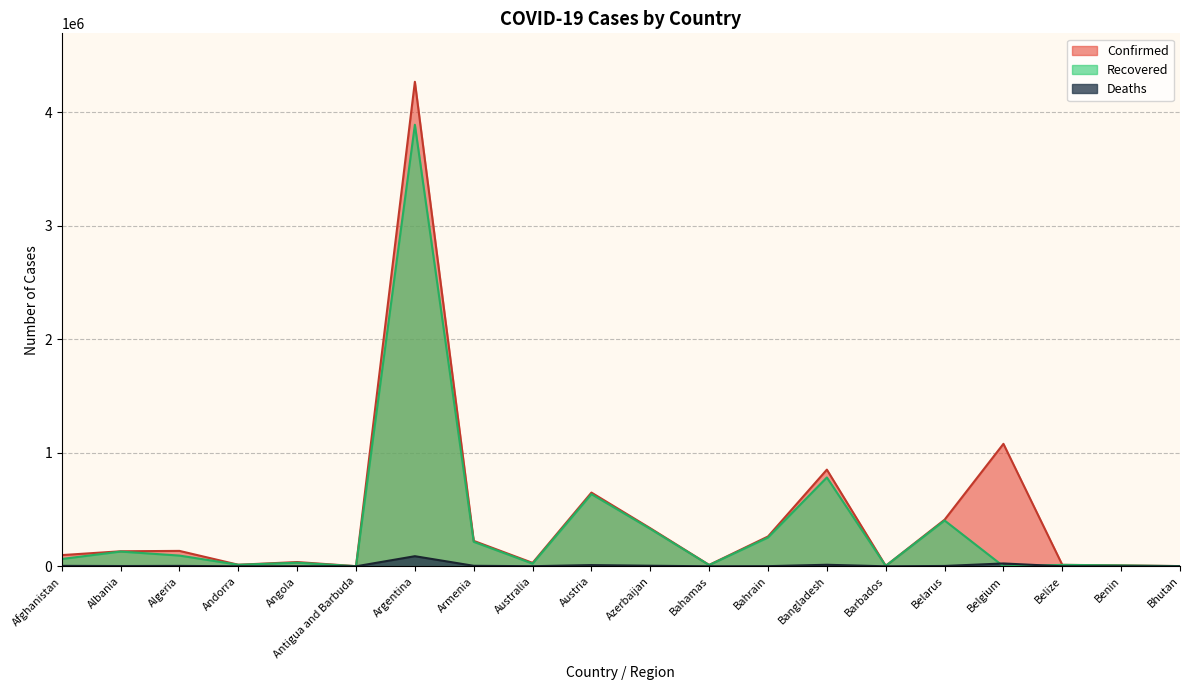

Does the chart display data point markers on the line(s)?

No